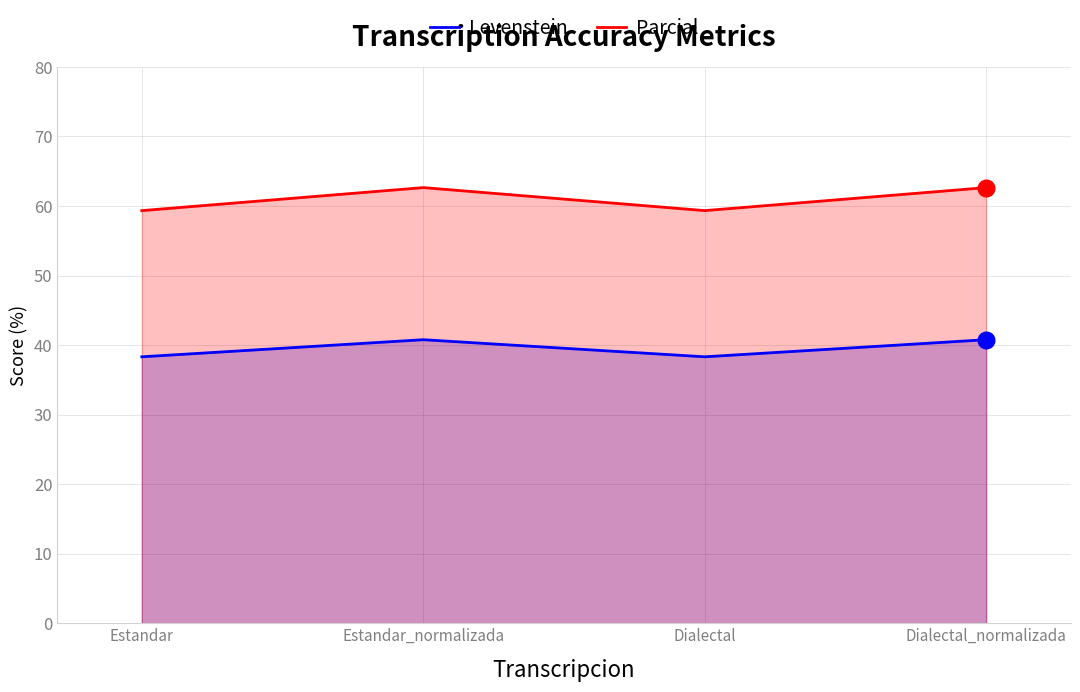

True or false: Parcial has a value of 62.7 at Estandar_normalizada.

True